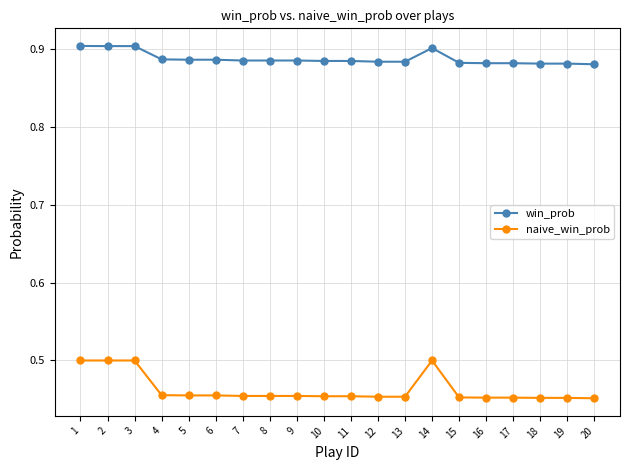

At 18, list the series in order from smallest to largest.

naive_win_prob, win_prob